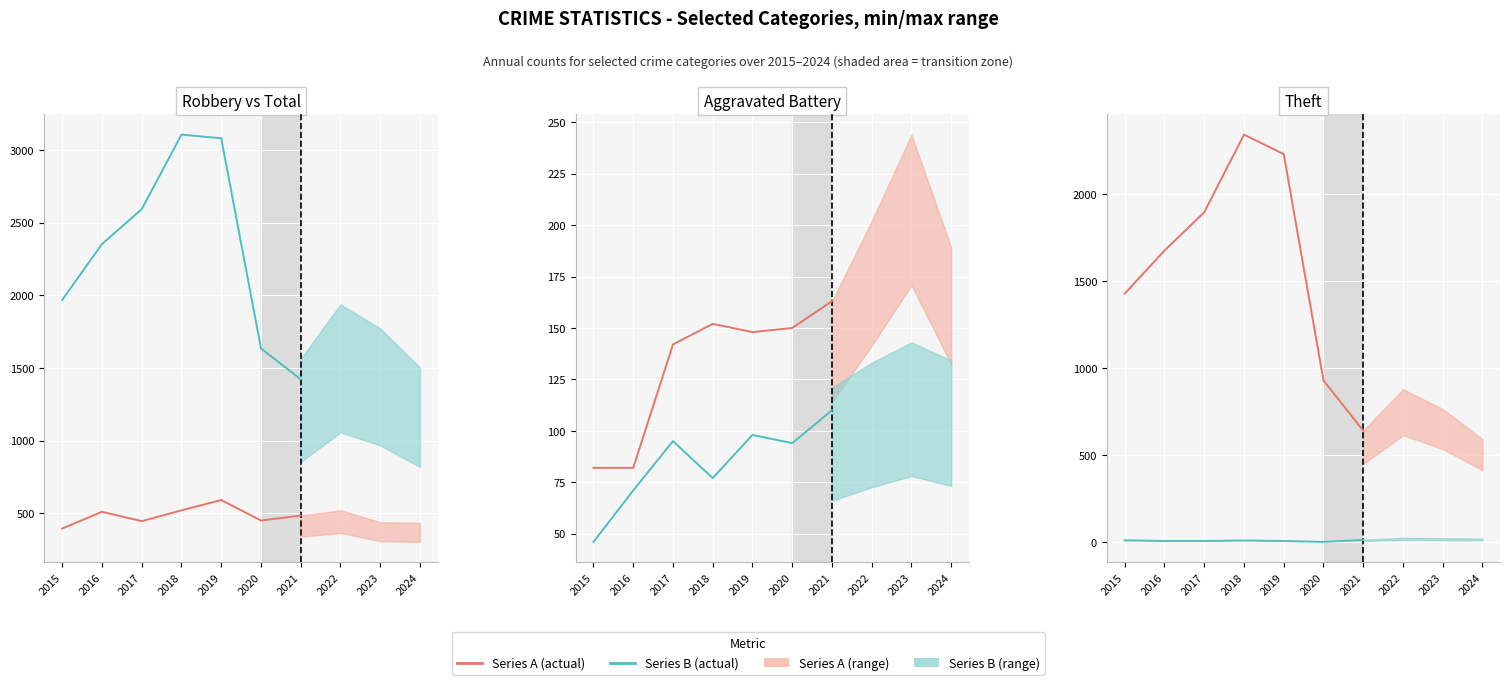

How many categories are shown in the chart?

7